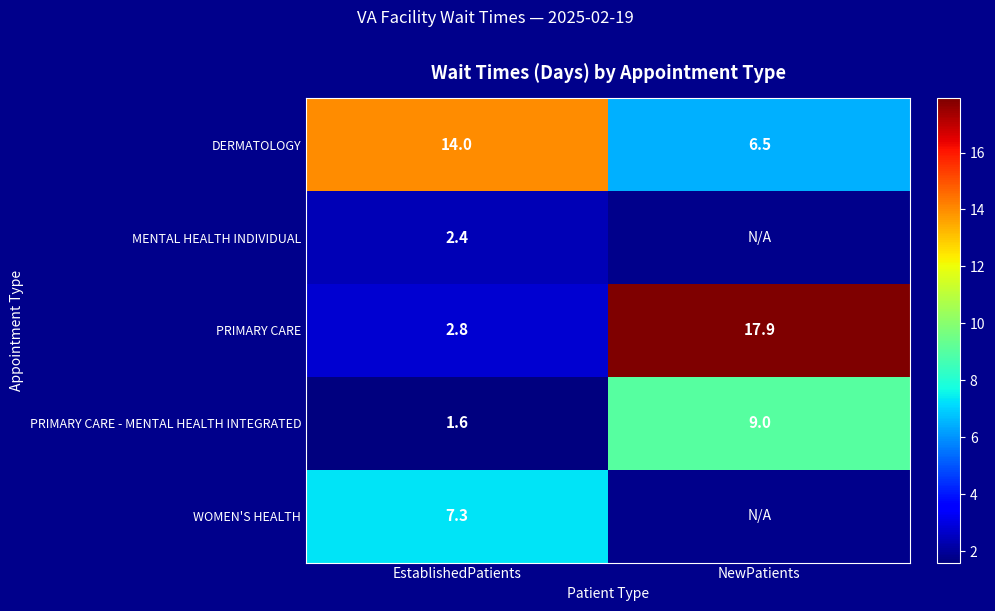

True or false: DERMATOLOGY has a value of 9.8 at EstablishedPatients.

False